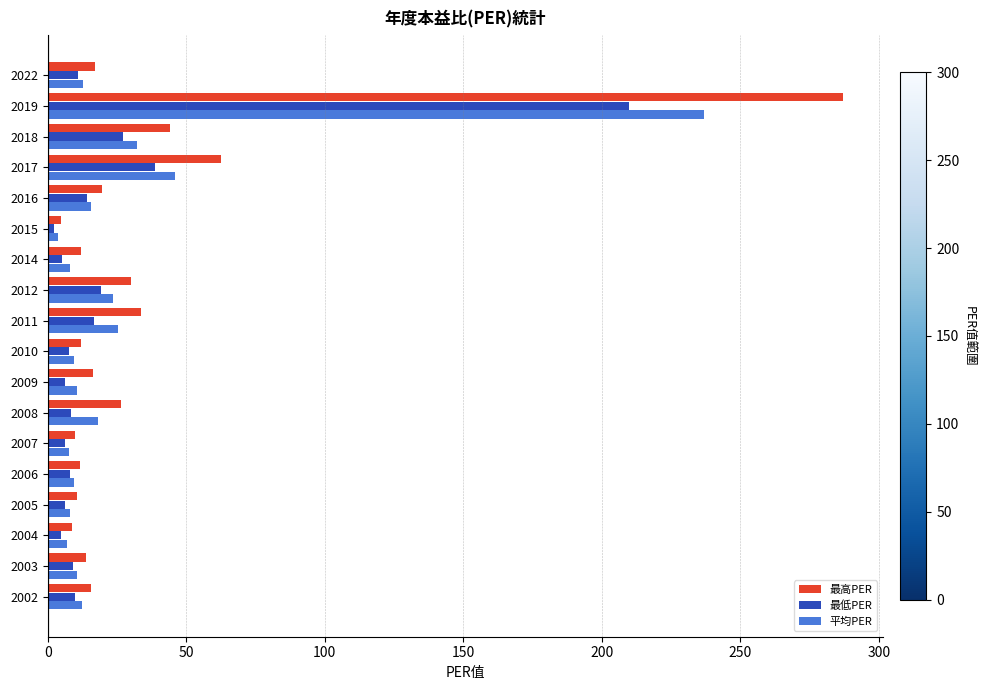

Count the number of data series in this chart.

3